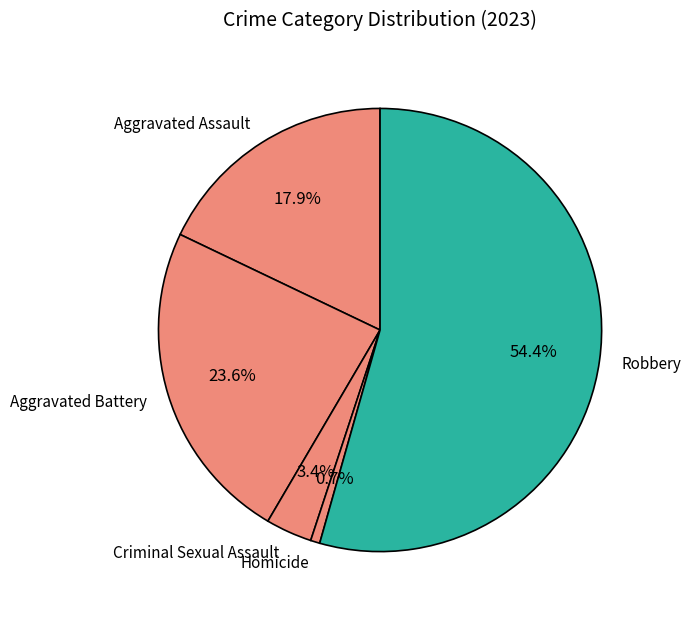

Is it true that Criminal Sexual Assault is 3% of the pie?

True